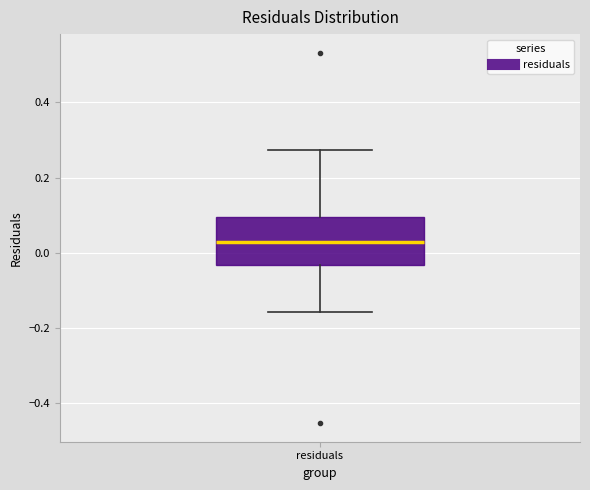

Read this box plot against the y-axis: the position of the median line, the range covered by the box, and the ends of both whiskers. The values are not printed on the chart, so give them approximately, as read against the axis.

median 0.02, box -0.04 to 0.10, whiskers -0.16 to 0.28